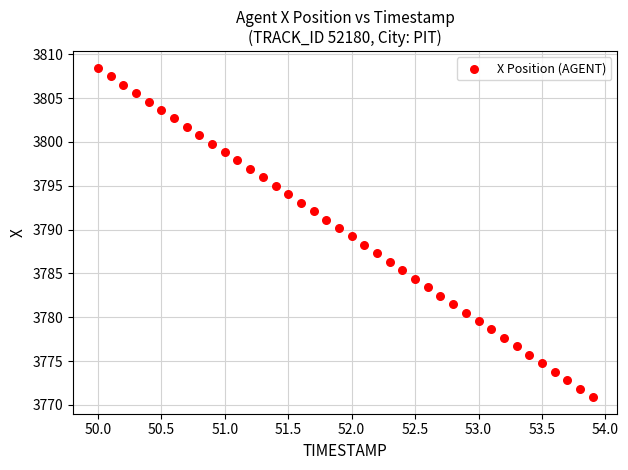

What is the range of X values (max minus min)?

3.9